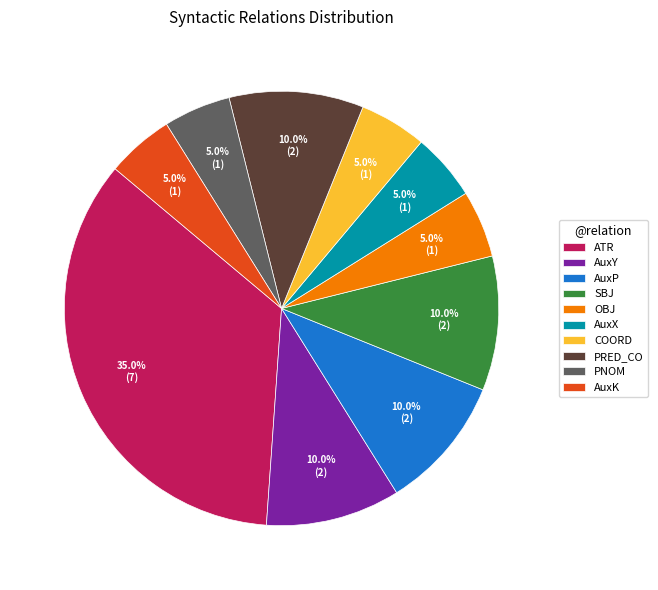

What is the ratio of the value at OBJ to the value at PRED_CO?

0.5